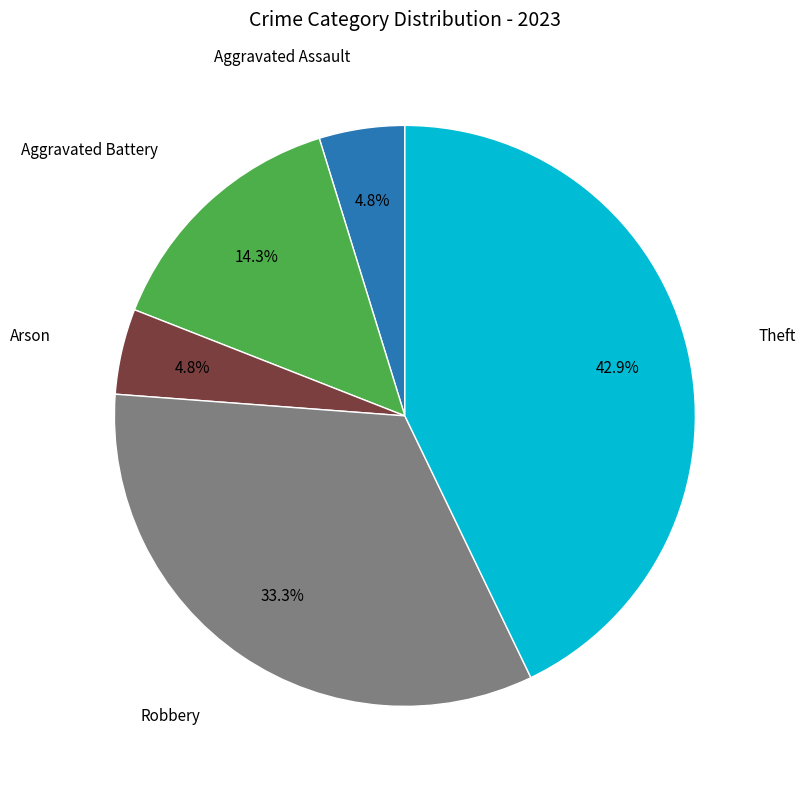

How many slices are in this pie chart?

5